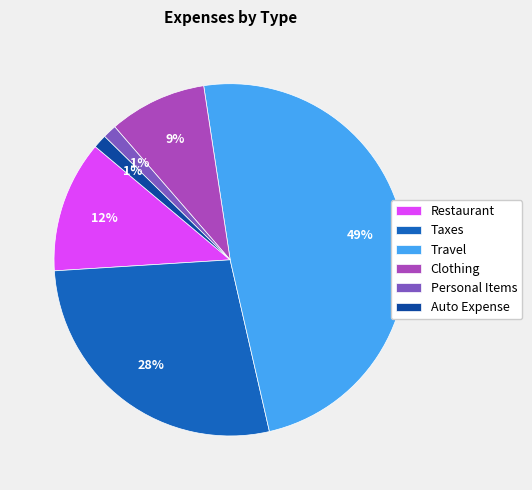

To the nearest percent, what is the average slice percentage?

17%